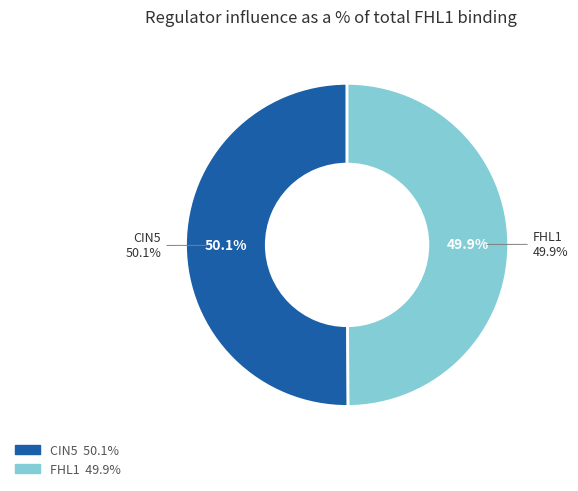

Count the number of slices in the pie.

4